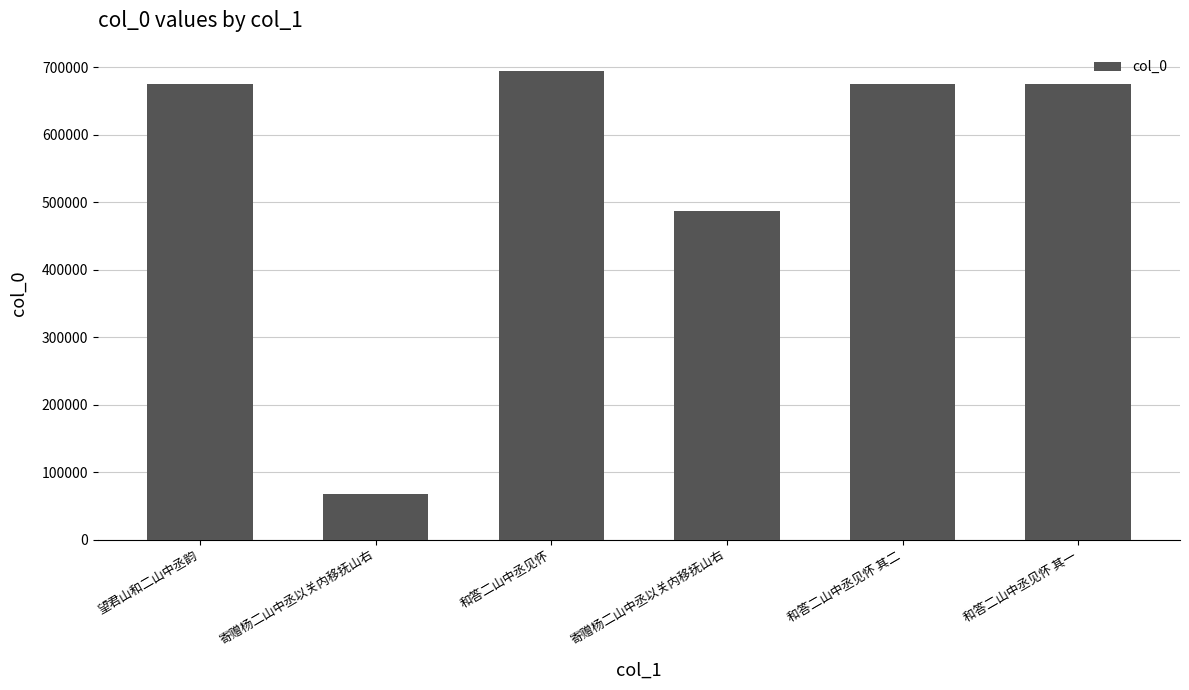

Are the bars horizontal?

No